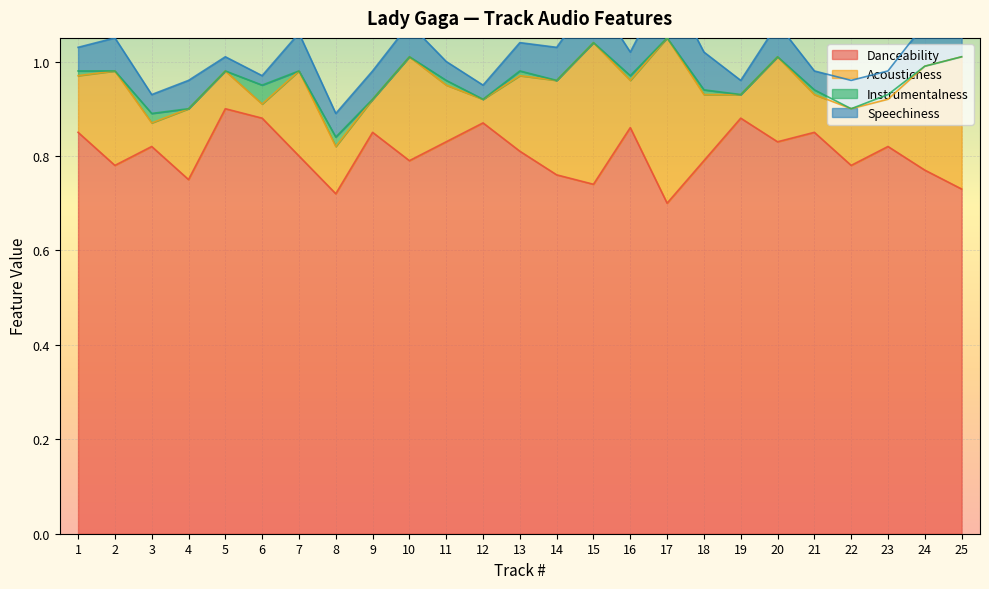

At 2, list the series in order from smallest to largest.

Instrumentalness, Speechiness, Acousticness, Danceability